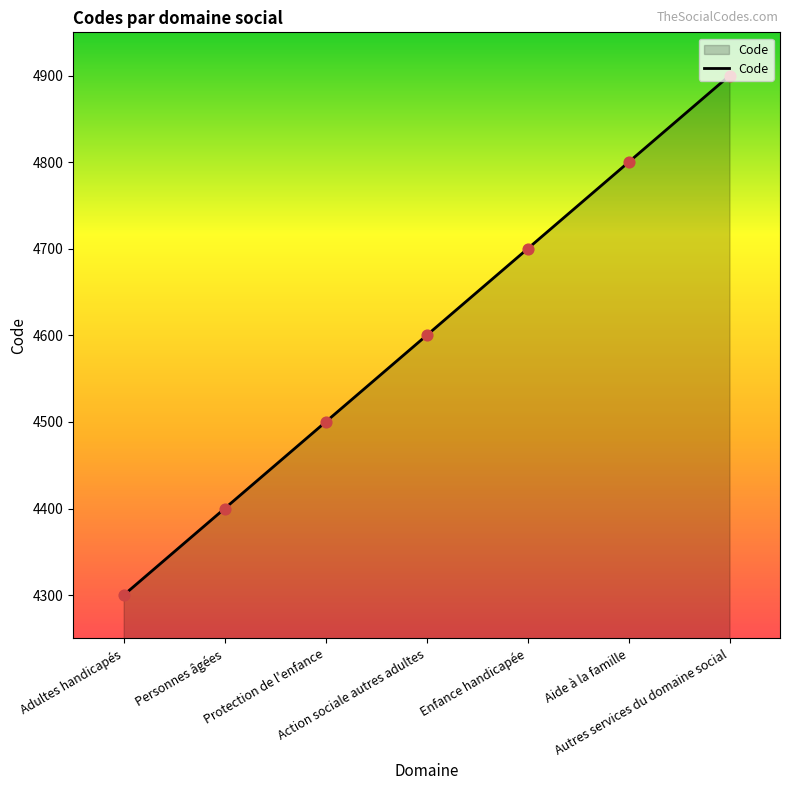

What is the change in value from Personnes âgées to Aide à la famille?

+400